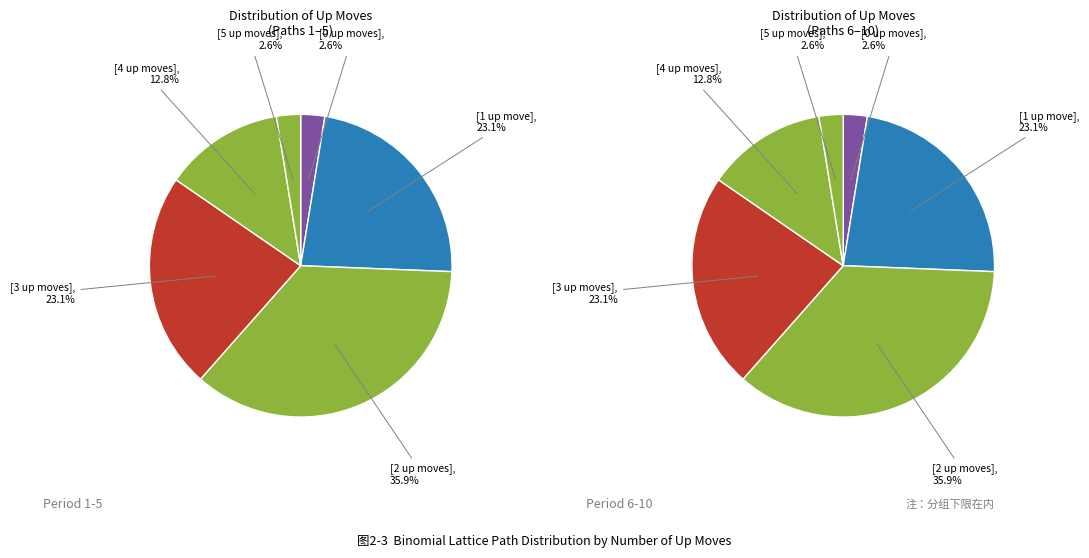

To the nearest percent, what is the average slice percentage?

17%